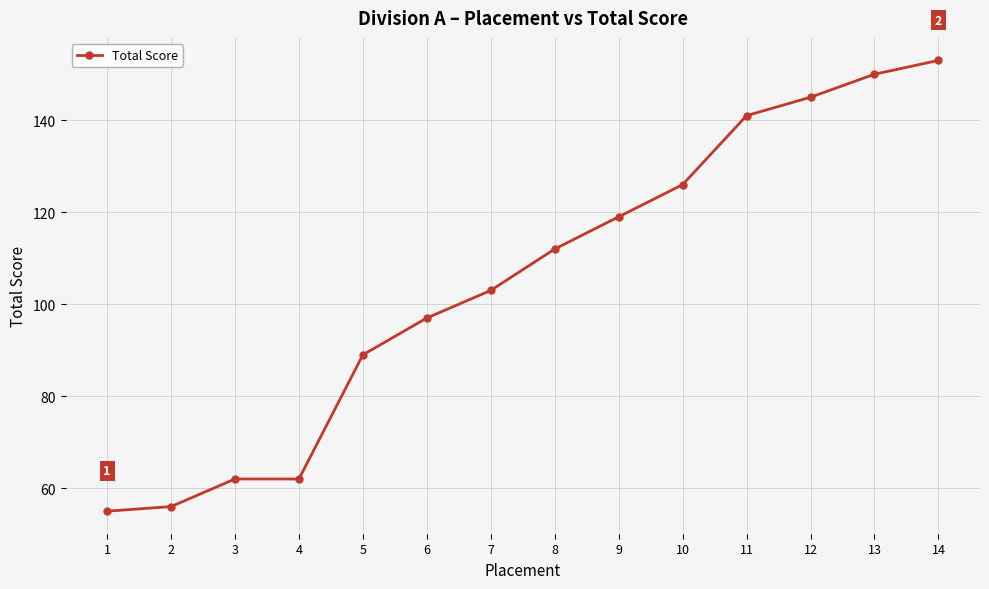

How many lines are shown in the chart?

1